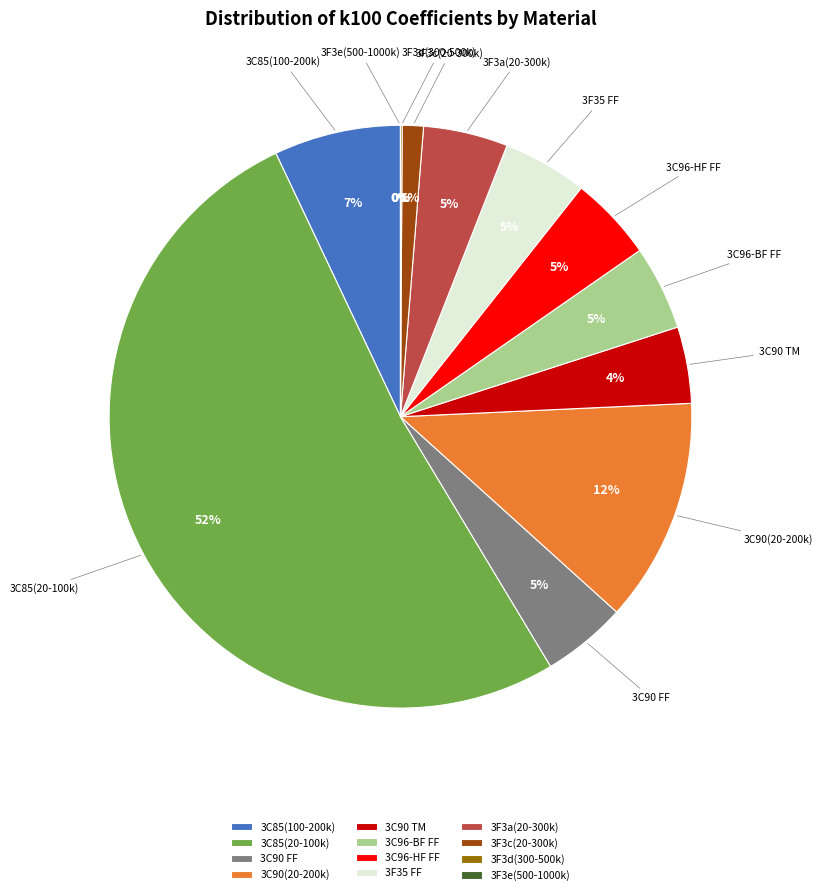

Between 3C90 FF and 3C96-HF FF, which is larger?

3C90 FF